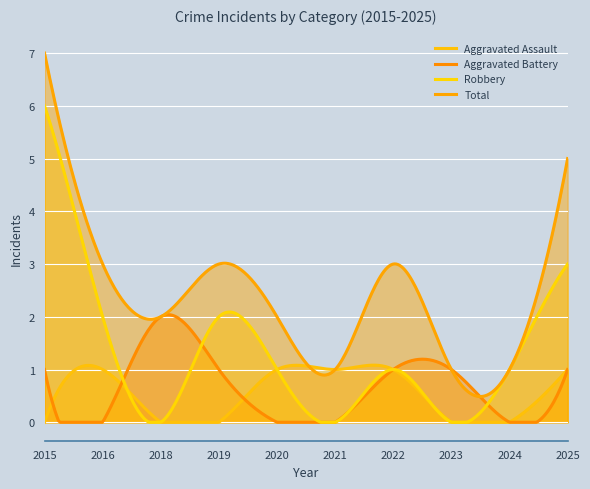

True or false: Robbery and Total intersect in this chart.

False